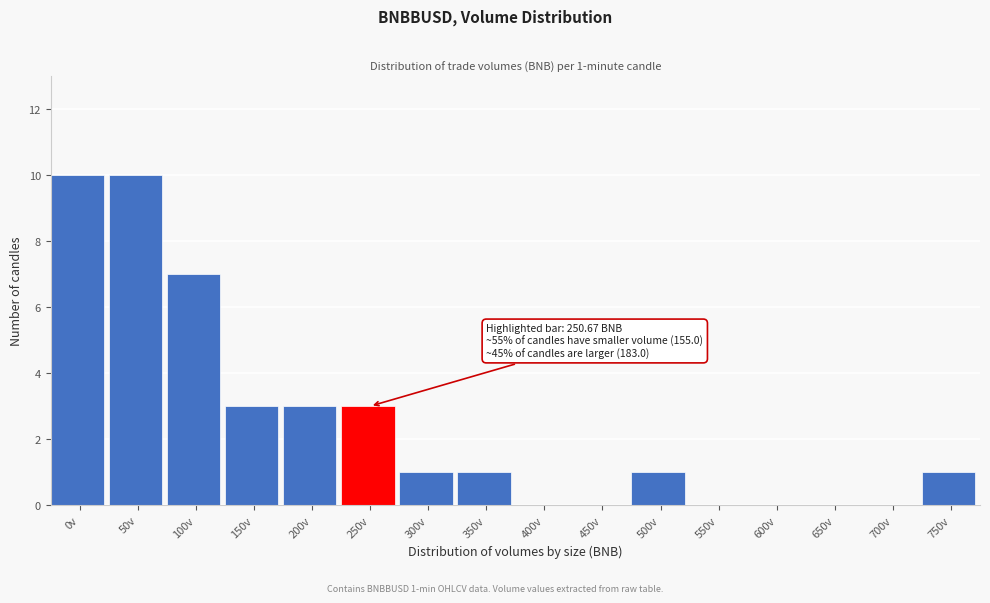

Reading right to left, what are all the values shown in this chart?

750v=1	700v=0	650v=0	600v=0	550v=0	500v=1	450v=0	400v=0	350v=1	300v=1	250v=3	200v=3	150v=3	100v=7	50v=10	0v=10